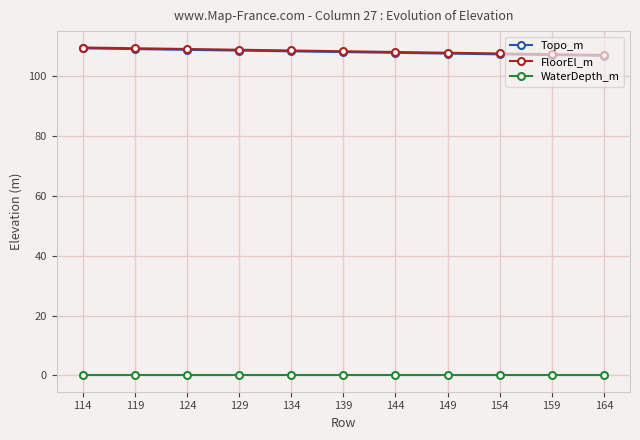

What is the difference between the maximum and minimum values in the Topo_m series?

2.5